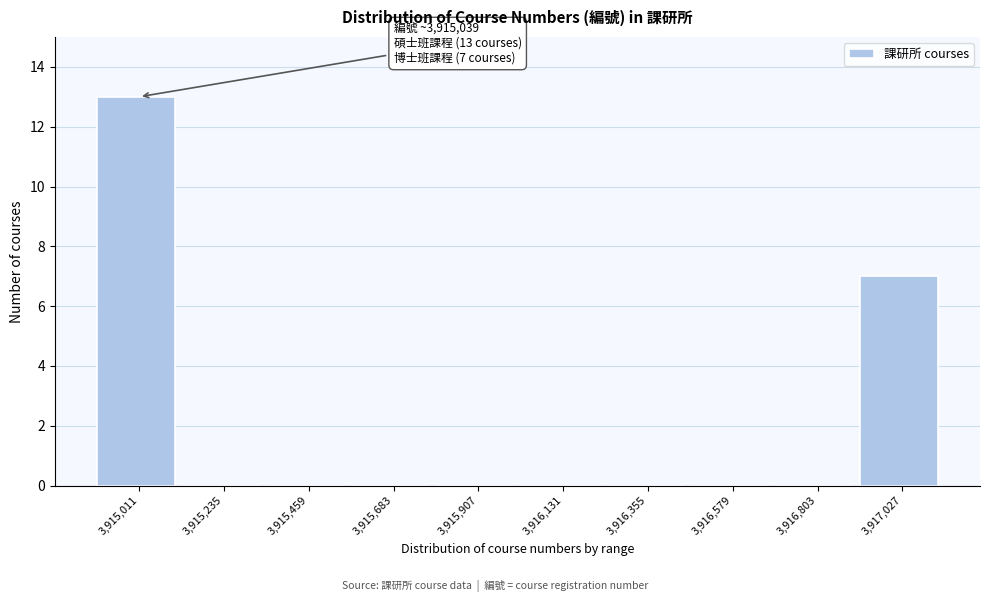

Reading left to right, transcribe all the data shown in this chart.

3,915,011=13	3,915,235=0	3,915,459=0	3,915,683=0	3,915,907=0	3,916,131=0	3,916,355=0	3,916,579=0	3,916,803=0	3,917,027=7